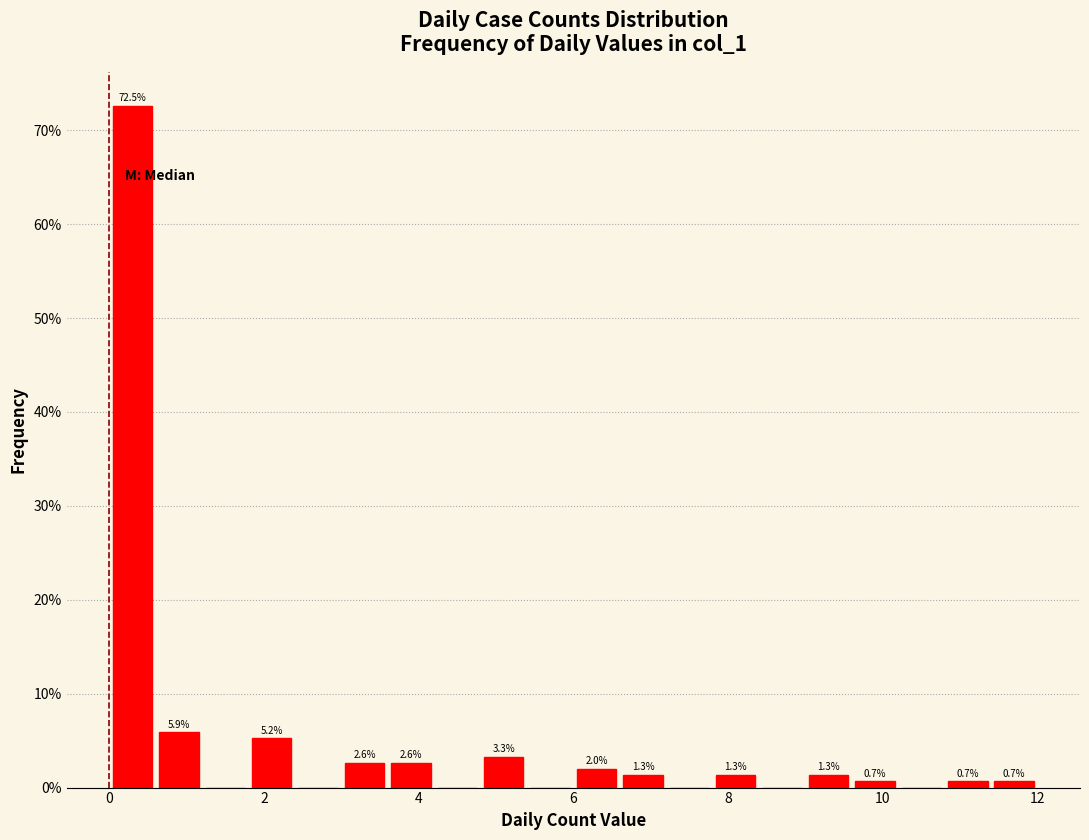

Read against the x-axis, roughly where is the centre of the tallest bar?

0.4